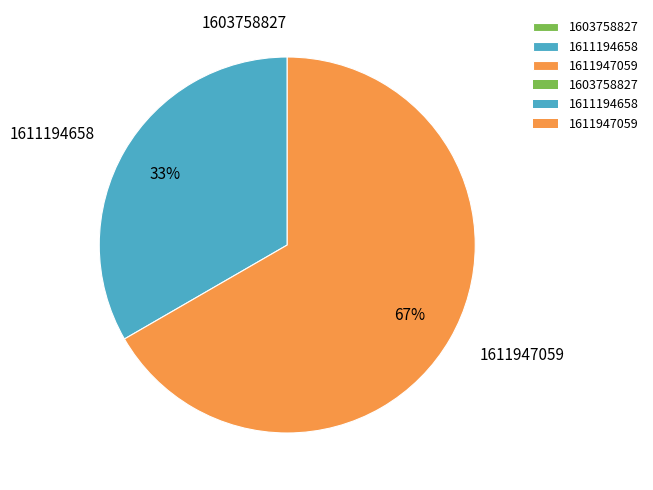

Is the sum of 1611947059 and 1611194658 greater than half?

Yes